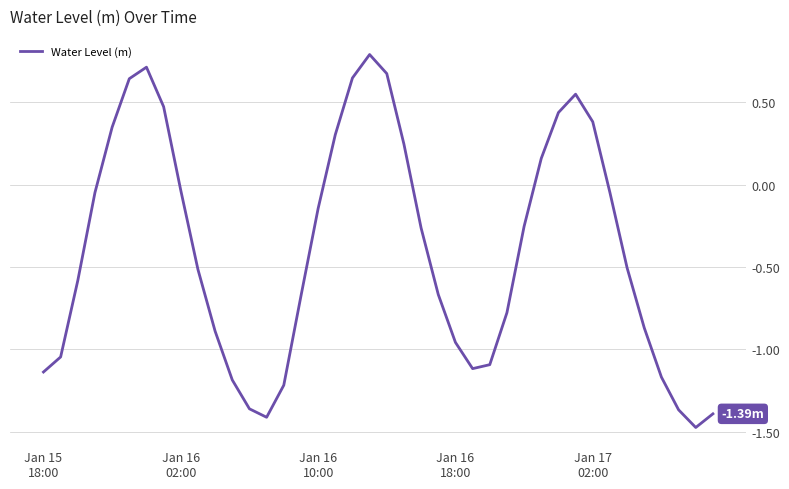

What is the difference between the maximum and minimum values?

2.3